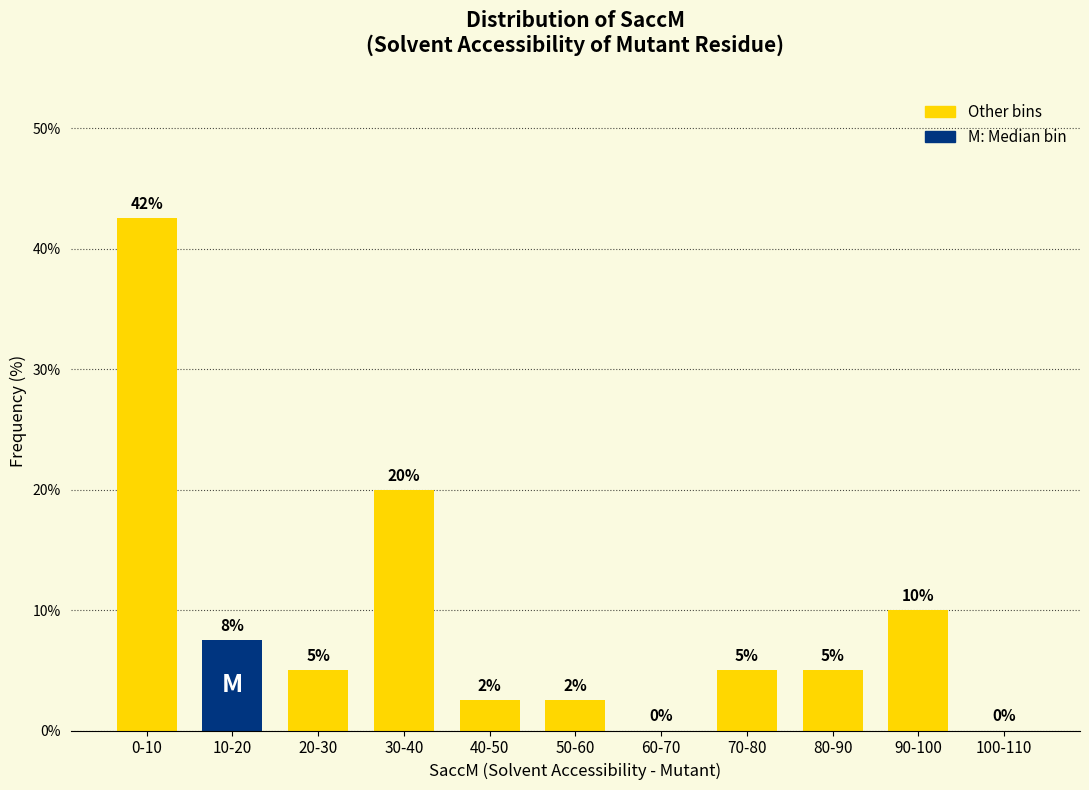

What is the maximum value shown in the chart?

42.5